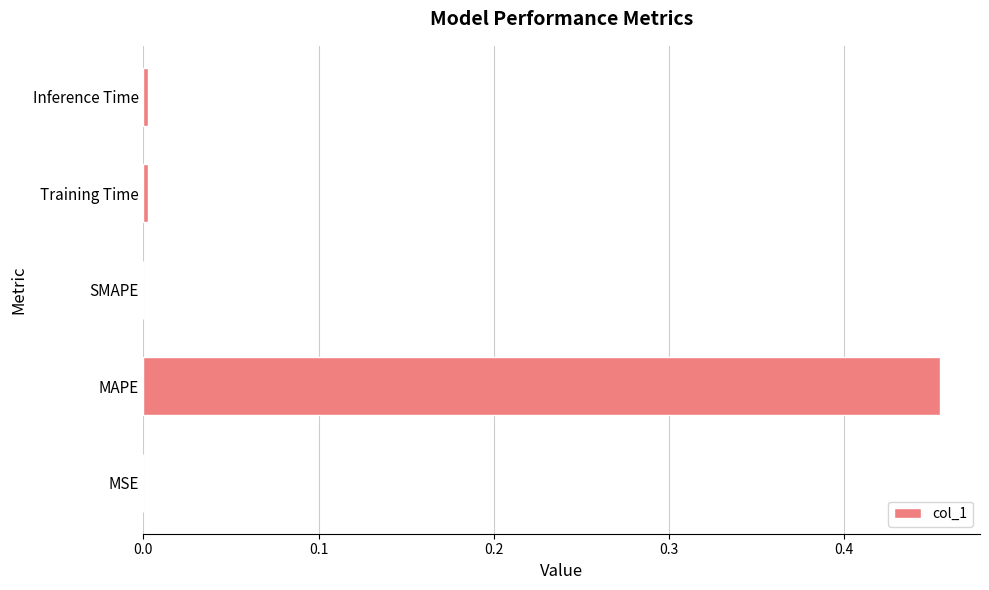

Is it true that the value at Inference Time is 0.0?

True